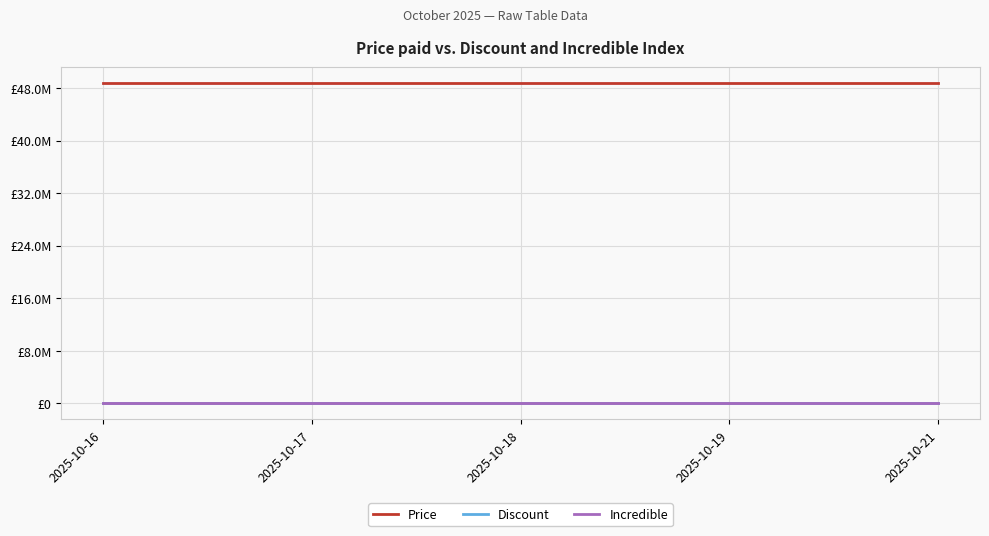

Does the chart have visible grid lines?

Yes